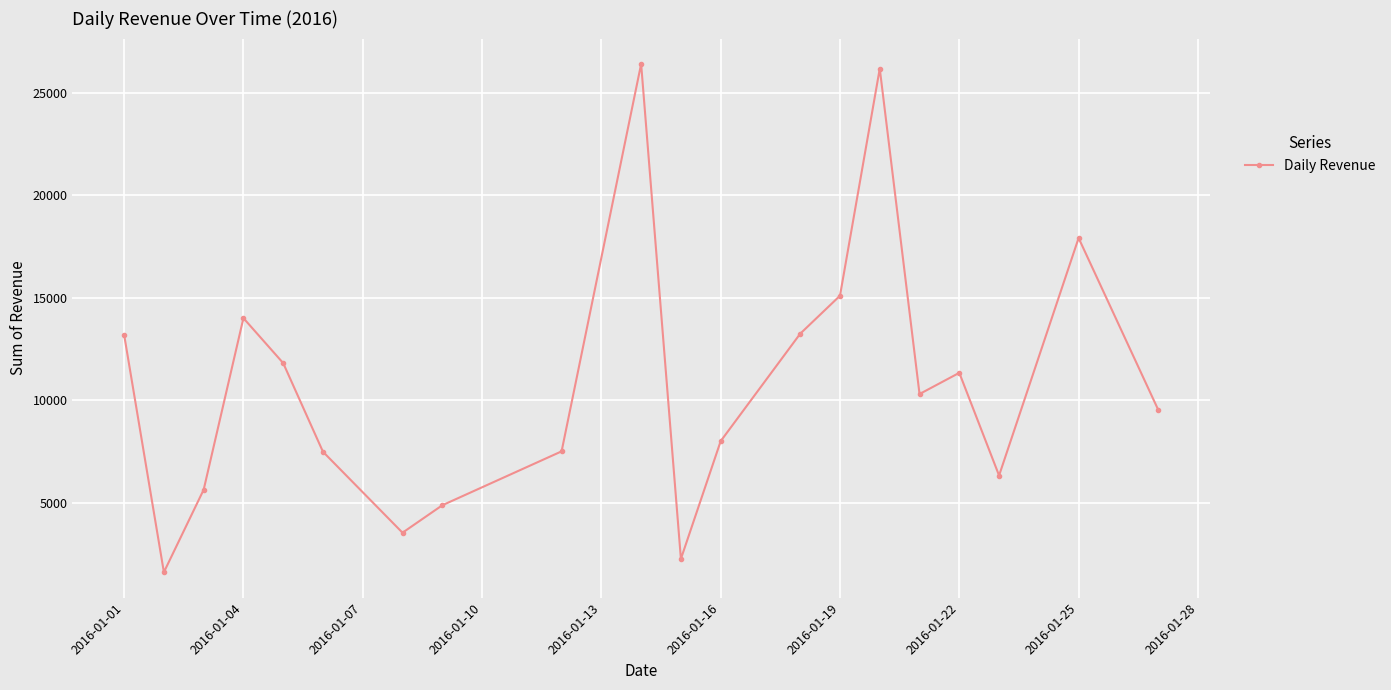

How many values exceed 10299?

10